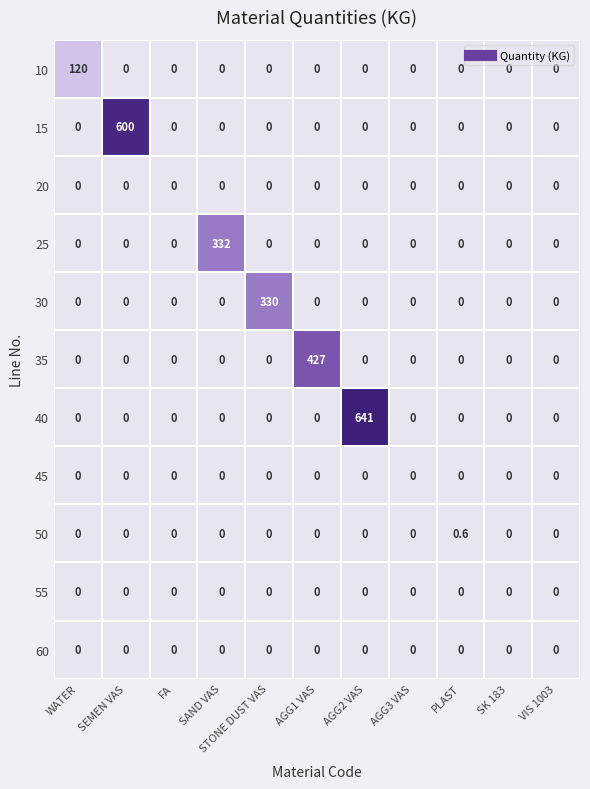

What is the average value of the 35 series?

38.8